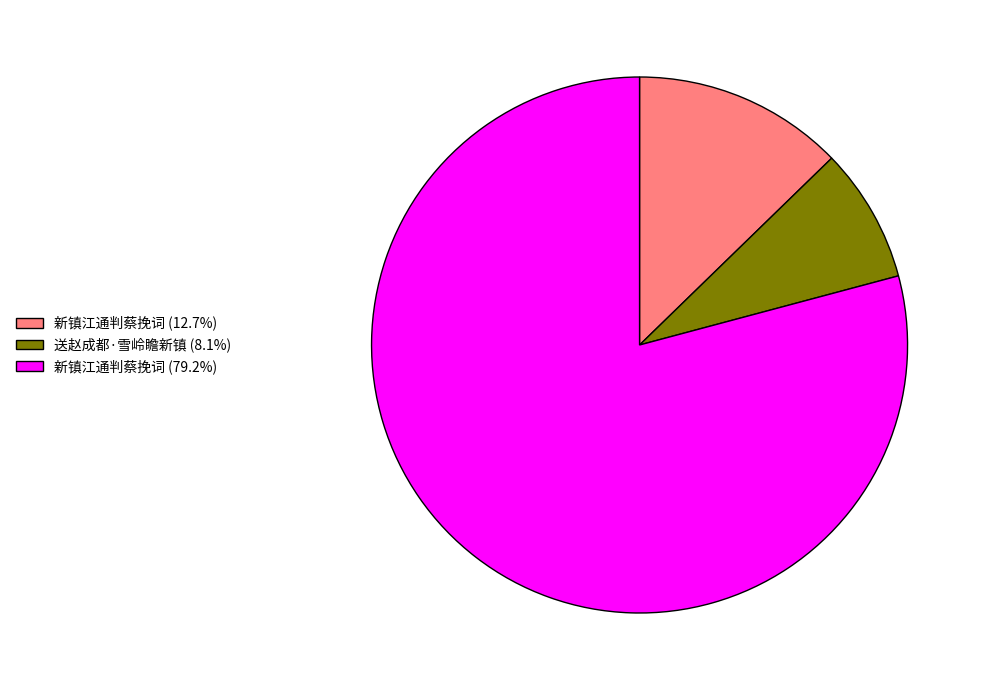

Do 新镇江通判蔡挽词 (79.2%) and 送赵成都·雪岭瞻新镇 (8.1%) together represent more than half of the pie?

Yes